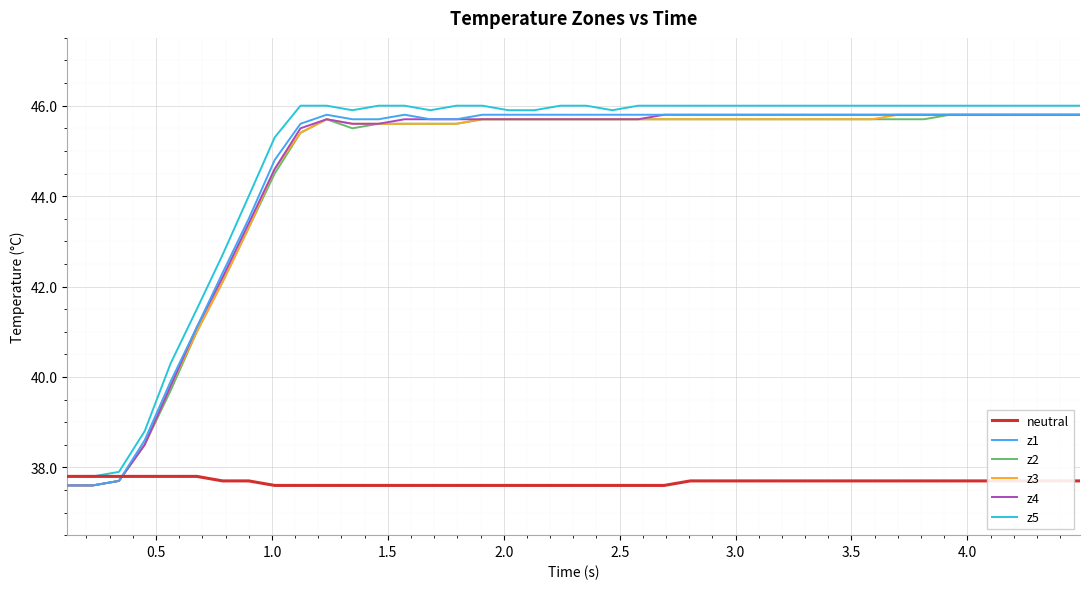

What is the minimum value shown in the chart?

37.6